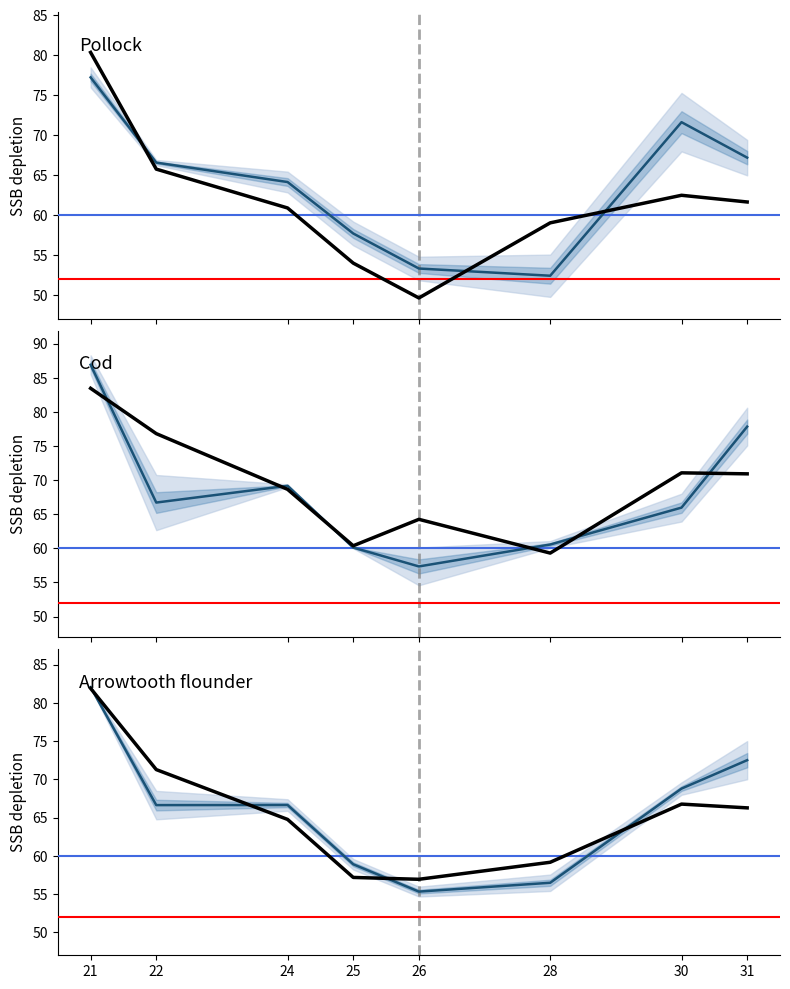

True or false: Row1_Group2 and Row2_Group2 cross at least once.

True